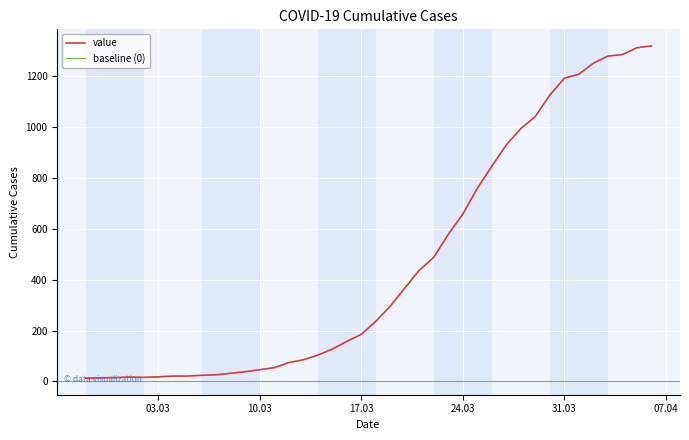

What is the sum of all values?

18689